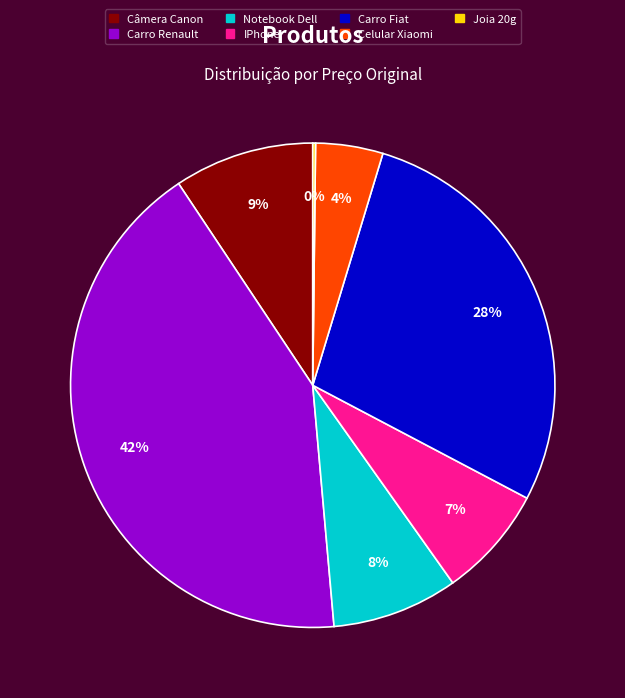

Which category has the biggest portion of the pie?

Carro Renault